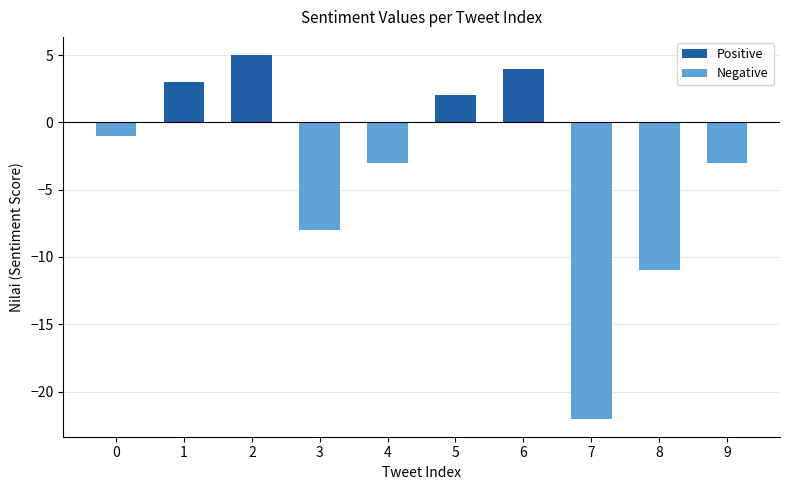

How many data points does each series have?

10